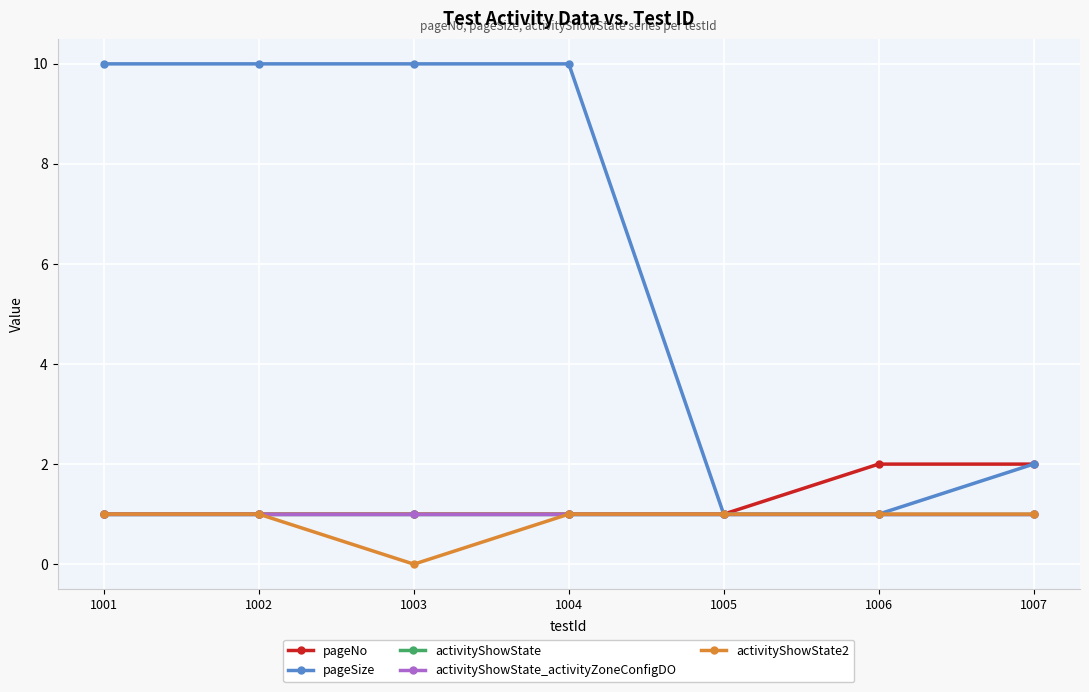

Does the chart have visible grid lines?

Yes